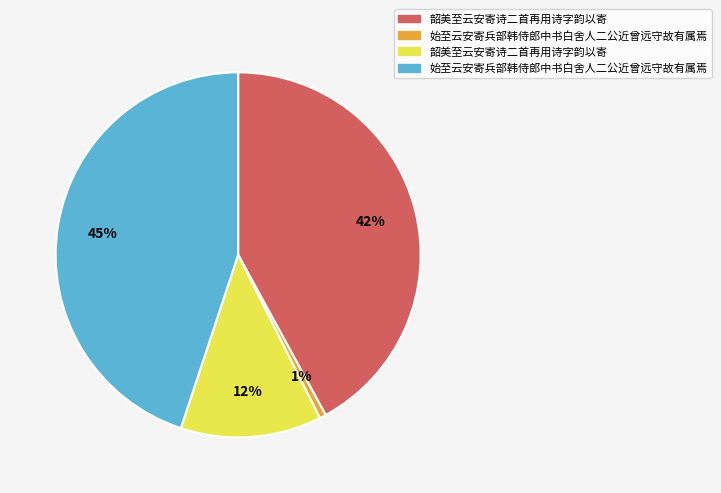

To the nearest percent, what is the difference between the largest and smallest slice percentages?

44%